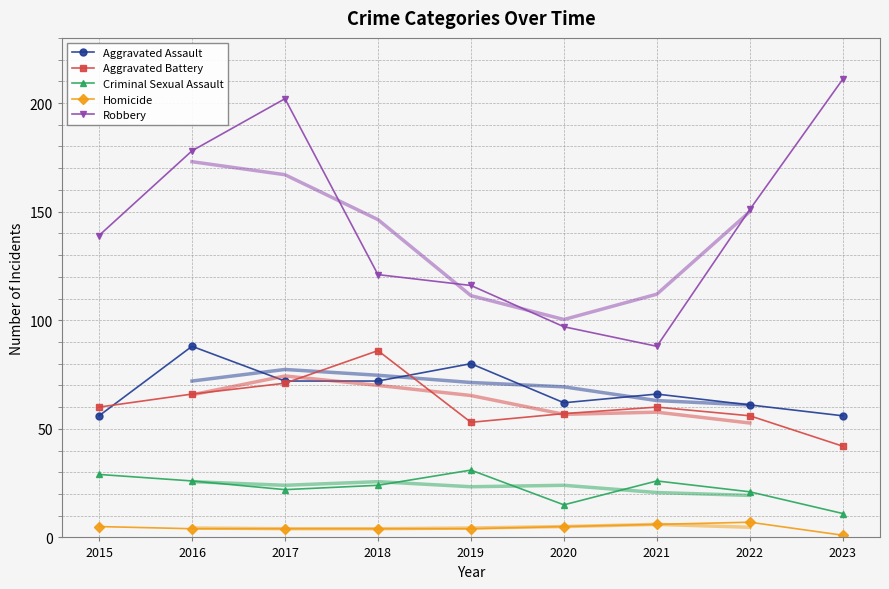

Is it true that Homicide equals 6 at 2021?

True